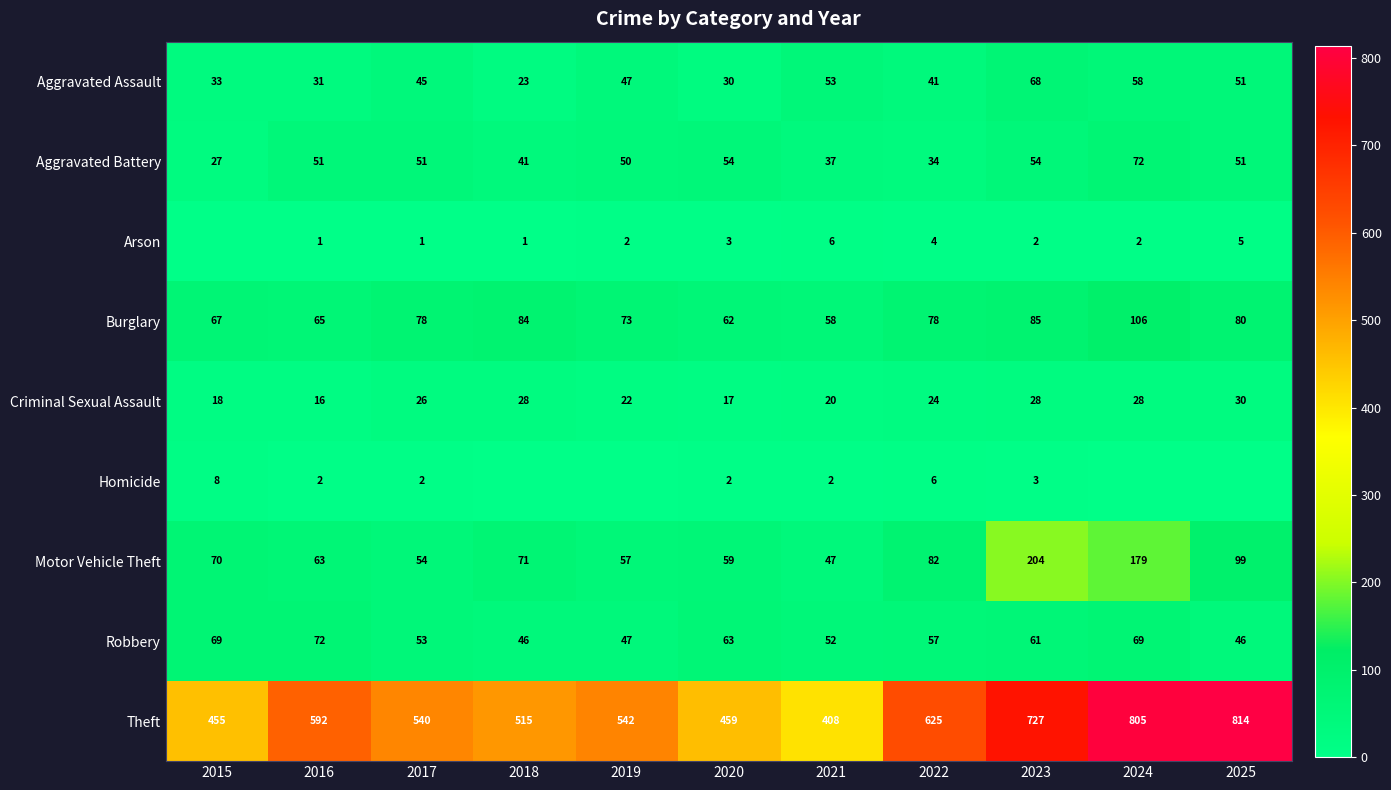

The value of Aggravated Battery at 2016 is 32. True or false?

False